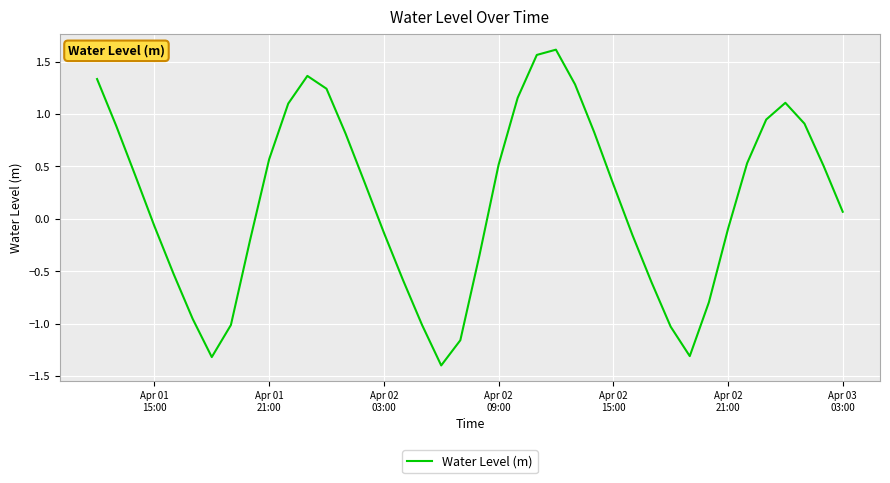

What is the smallest value displayed?

-1.4